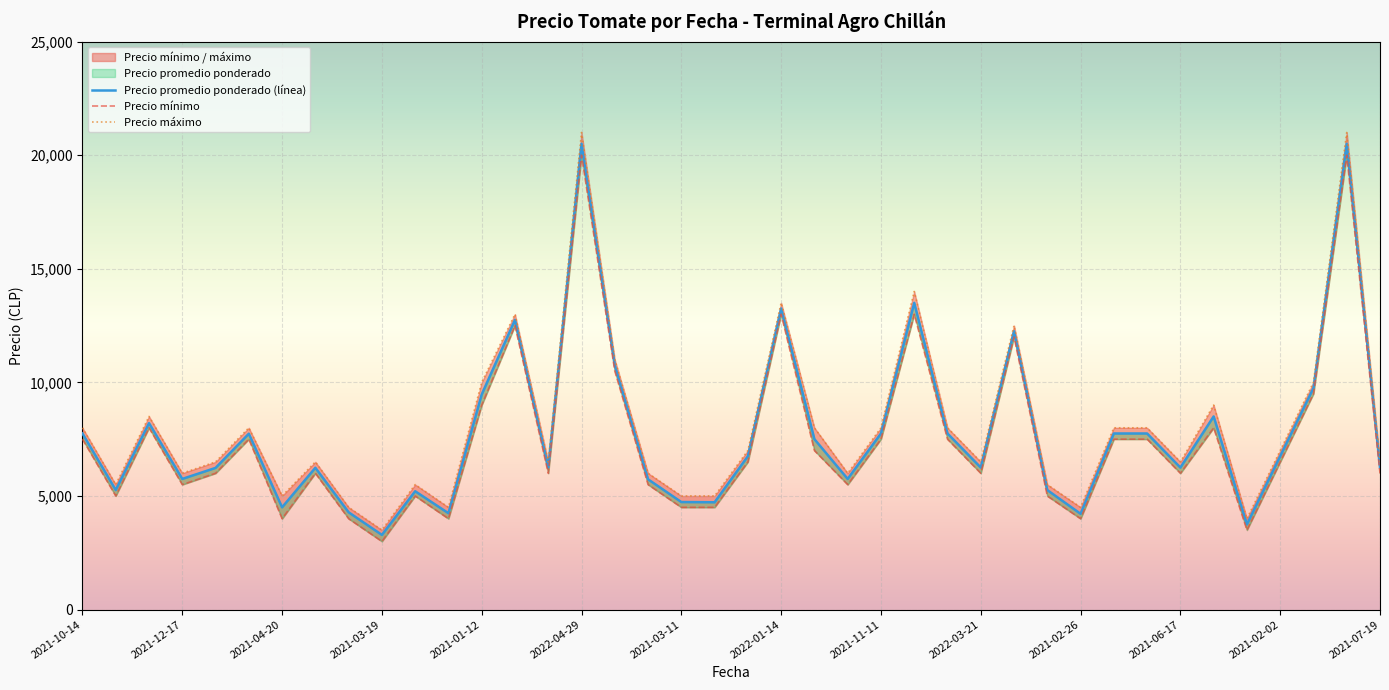

Reading left to right, list all the values displayed in this chart.

Precio mínimo: 7500	5000	8000	5500	6000	7500	4000	6000	4000	3000	5000	4000	9000	12500	6000	20000	10500	5500	4500	4500	6500	13000	7000	5500	7500	13000	7500	6000	12000	5000	4000	7500	7500	6000	8000	3500	6500	9500	20000	6000
Precio máximo: 8000	5500	8500	6000	6500	8000	5000	6500	4500	3500	5500	4500	10000	13000	6500	21000	11000	6000	5000	5000	7000	13500	8000	6000	8000	14000	8000	6500	12500	5500	4500	8000	8000	6500	9000	4000	7000	10000	21000	6500
Precio promedio ponderado: 7750	5260	8205	5750	6235	7740	4500	6240	4281	3286	5208	4240	9467	12750	6250	20500	10750	5733	4732	4722	6750	13250	7500	5750	7750	13500	7750	6250	12250	5259	4214	7750	7750	6250	8500	3750	6750	9750	20500	6250